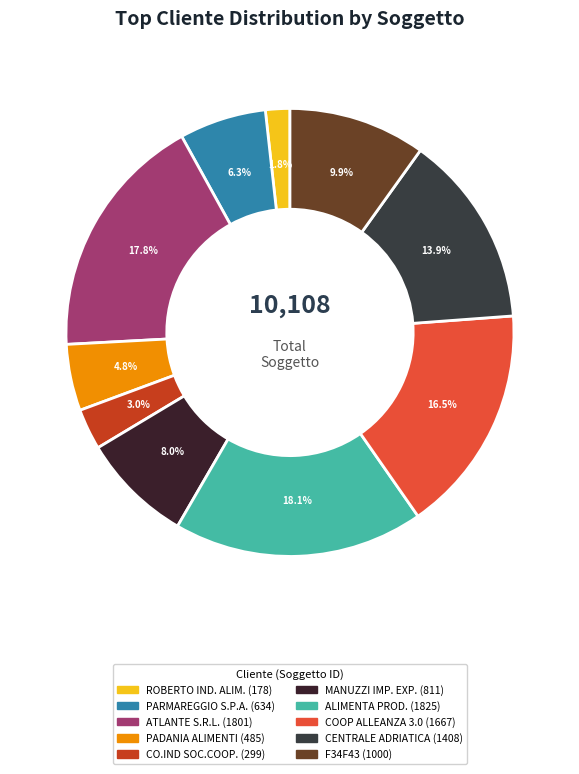

Which slice is the largest?

ALIMENTA PRODUZIONI S.R.L.